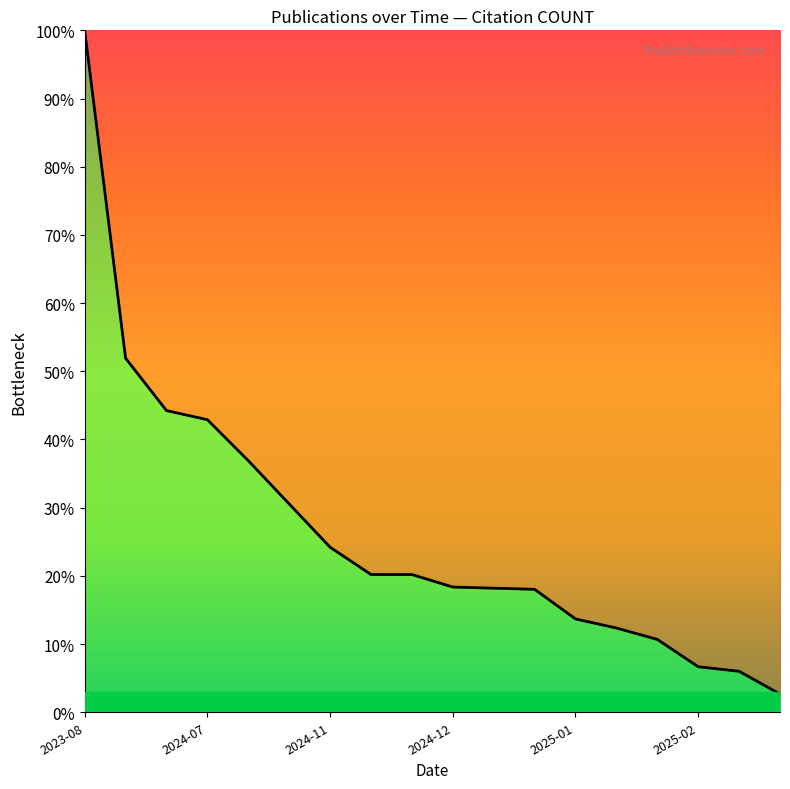

What is the maximum value shown in the chart?

100.0